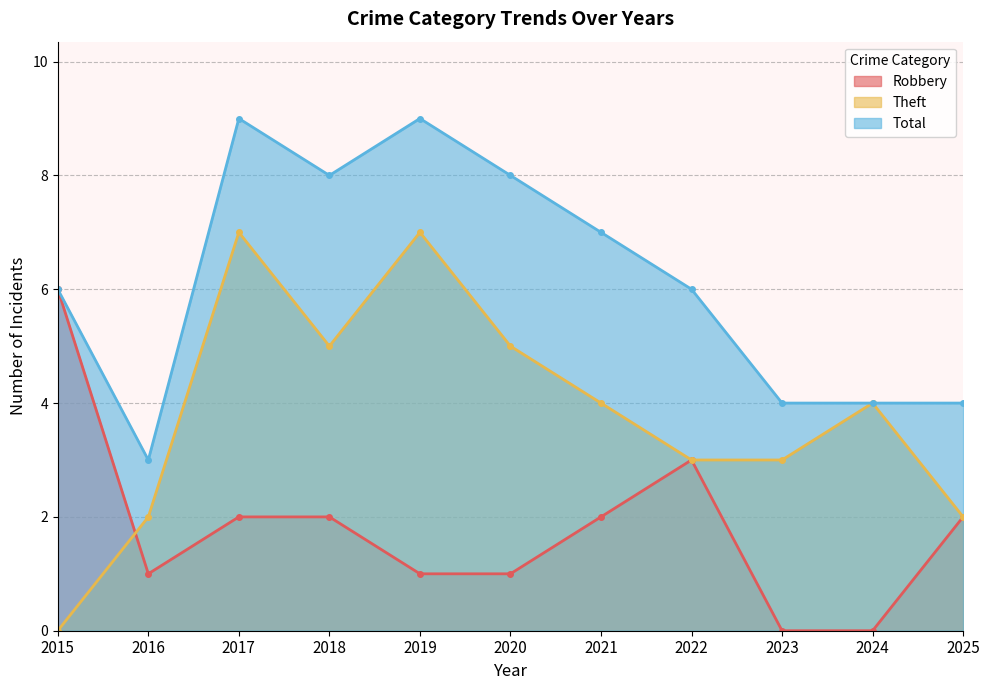

True or false: Total has more than 2 points higher than both neighbors.

False